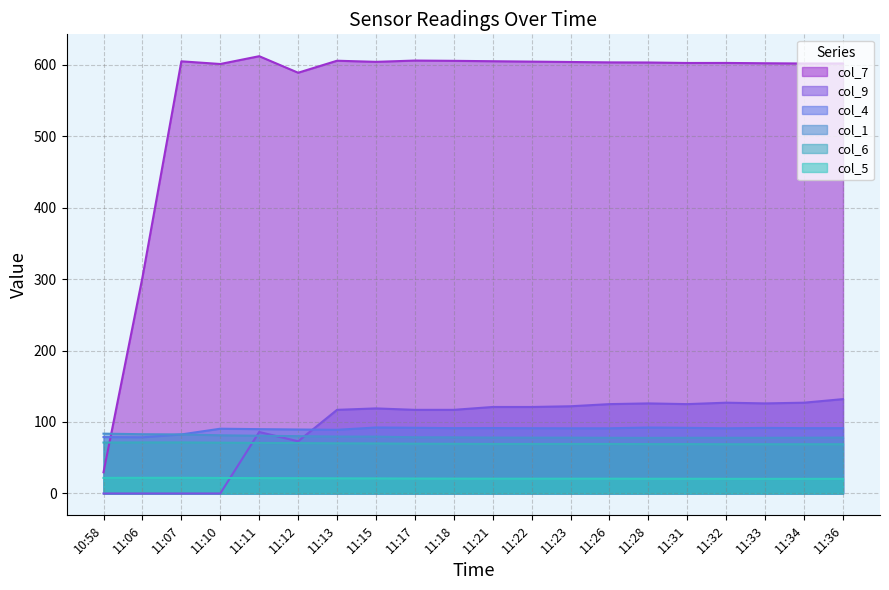

Where do col_7 and col_1 first cross each other?

10:58 and 11:06